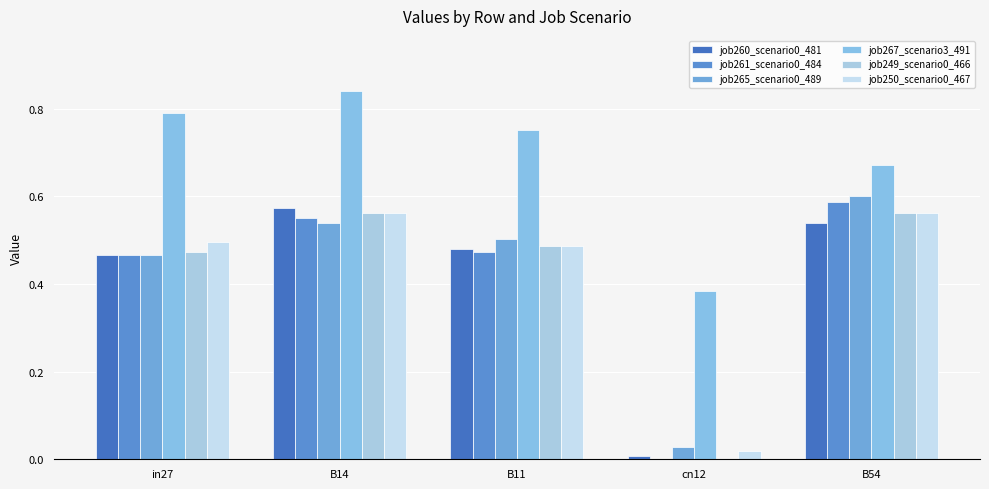

The value of job267_scenario3_491 at cn12 is 0.4. True or false?

True